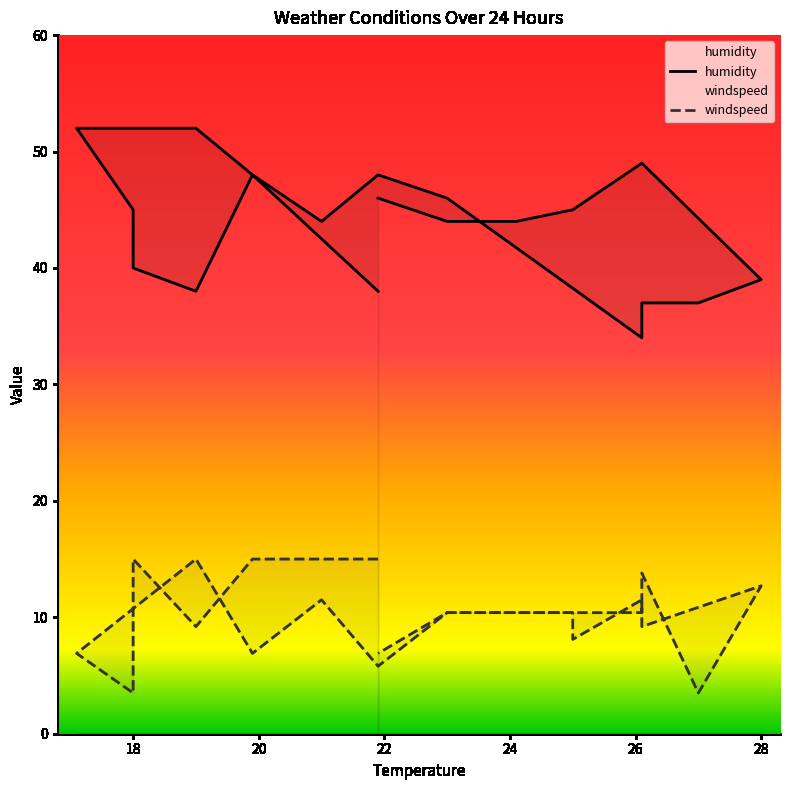

What is the smallest value displayed?

3.5